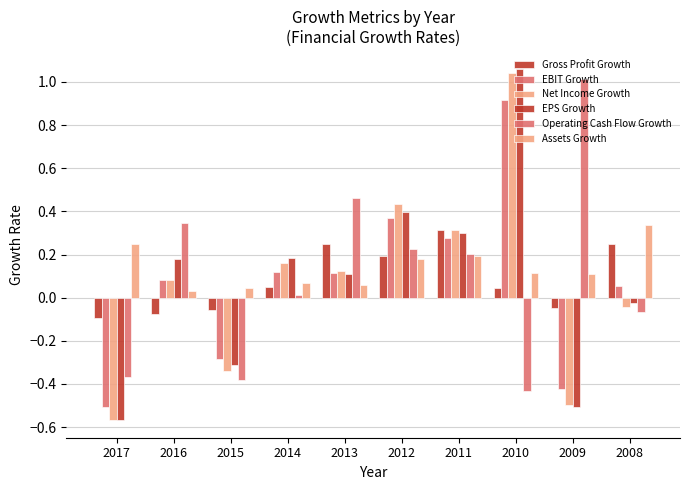

How many bars are there in total?

60